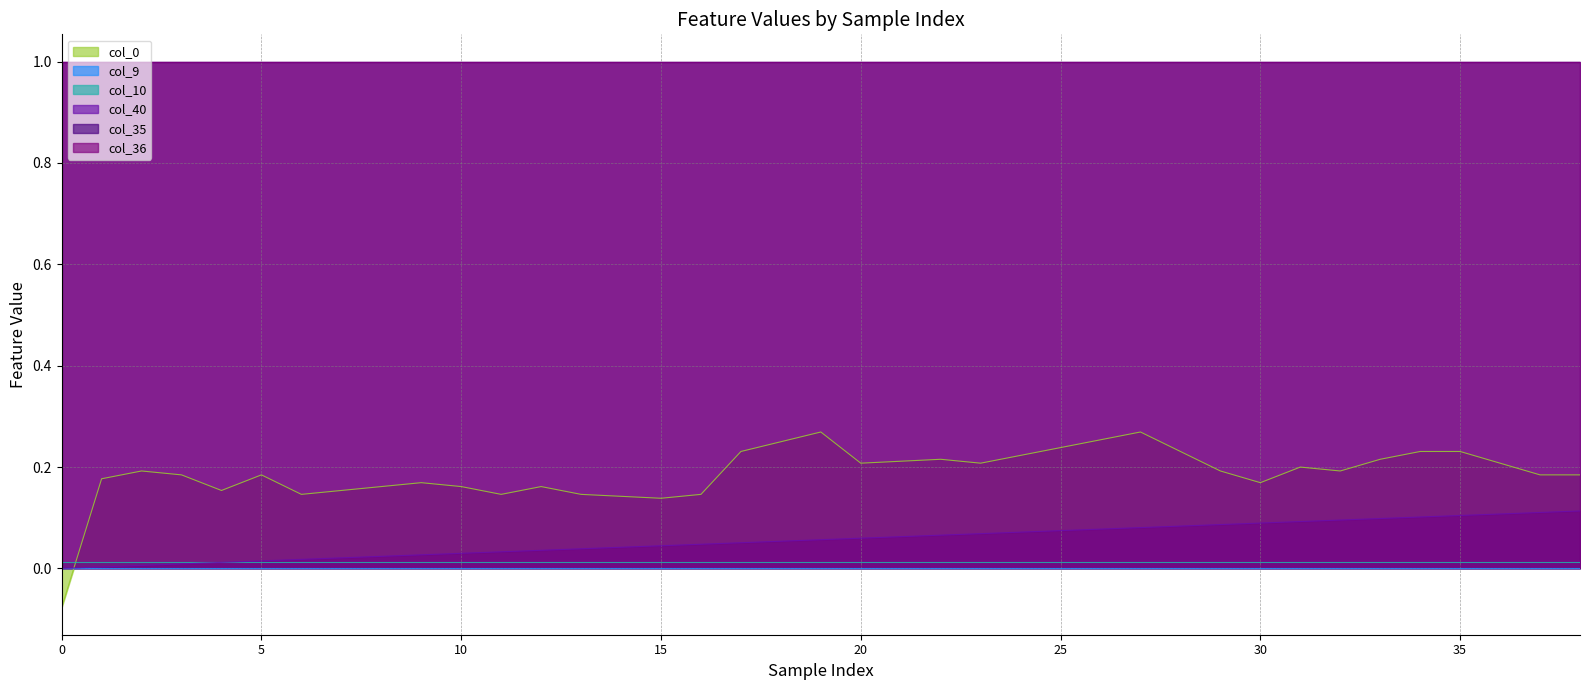

What is the value of the col_0 point at the 1st from the left?

-0.1